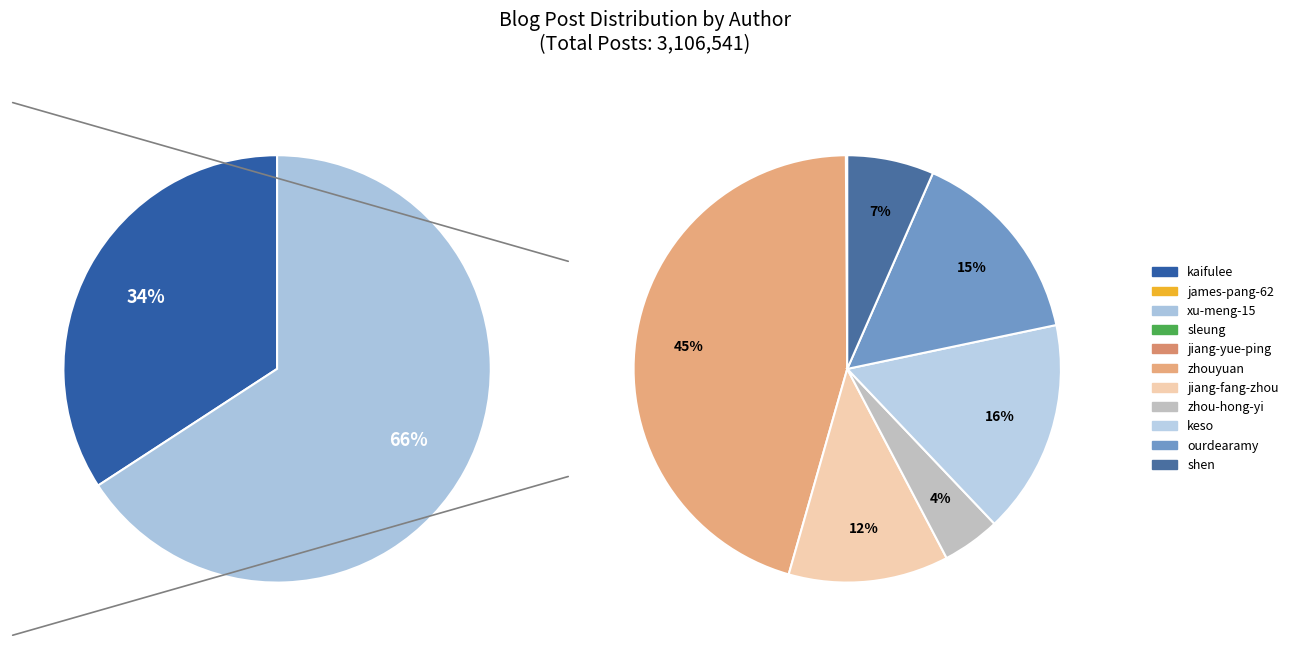

Is it true that jiang-fang-zhou is 1% of the pie?

False